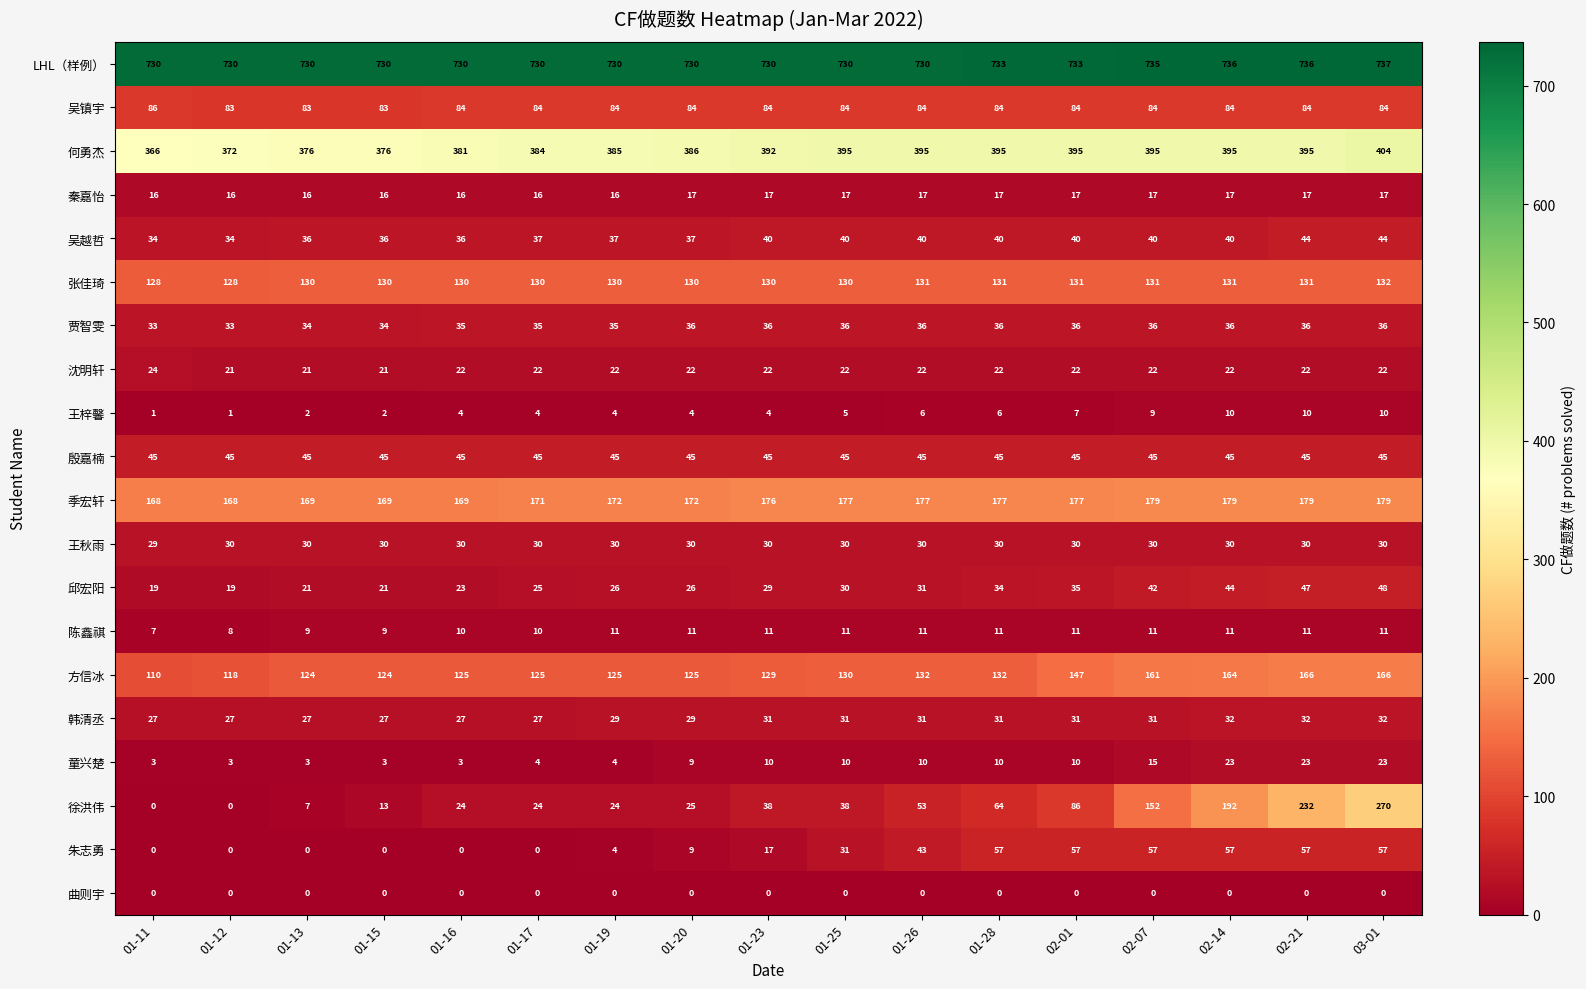

What is the total value across all series at 01-16?

1894